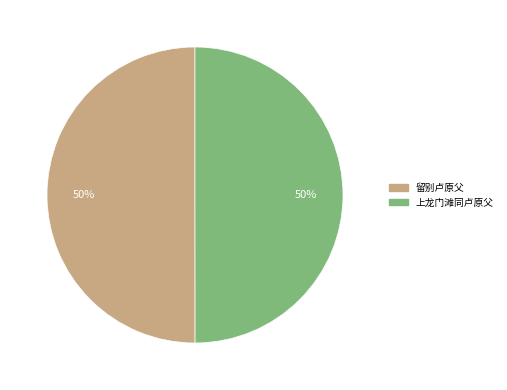

True or false: 上龙门滩同卢原父 accounts for 61% of the total.

False